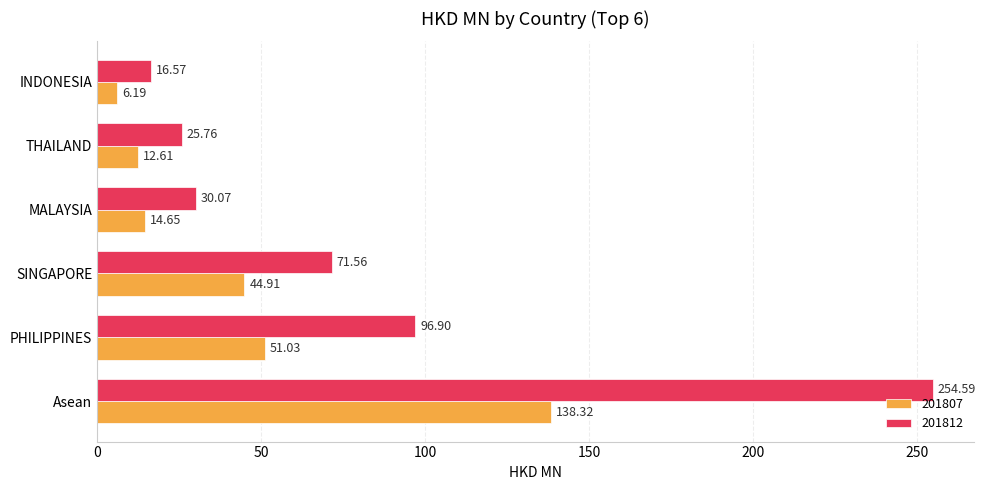

Which series has the largest range (max minus min)?

201812